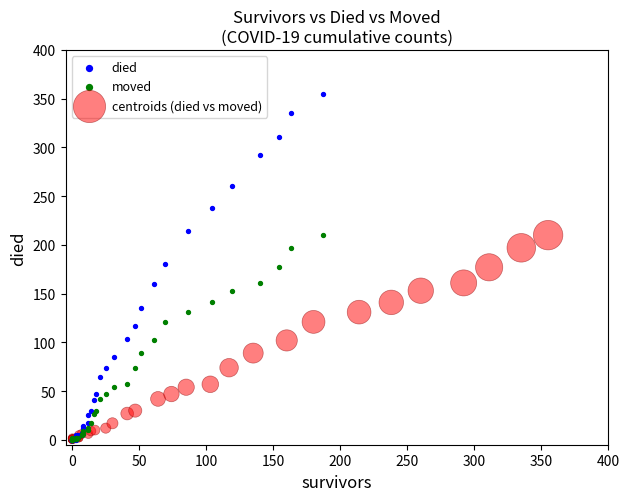

Which series reaches the maximum Y coordinate?

died